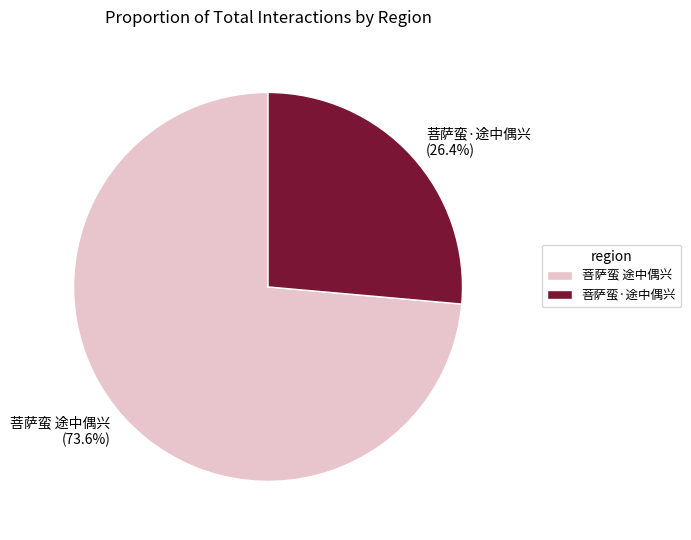

What is the total percentage of 菩萨蛮·途中偶兴 and 菩萨蛮 途中偶兴?

100.0%